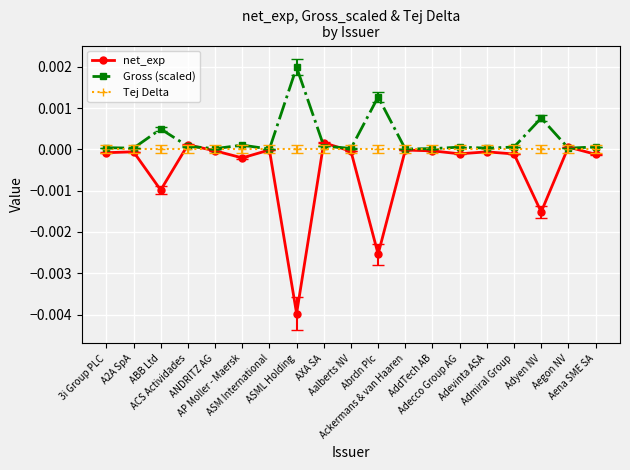

Is the value of Gross (scaled) at ASML Holding greater than the value of Tej Delta at AP Moller - Maersk?

Yes